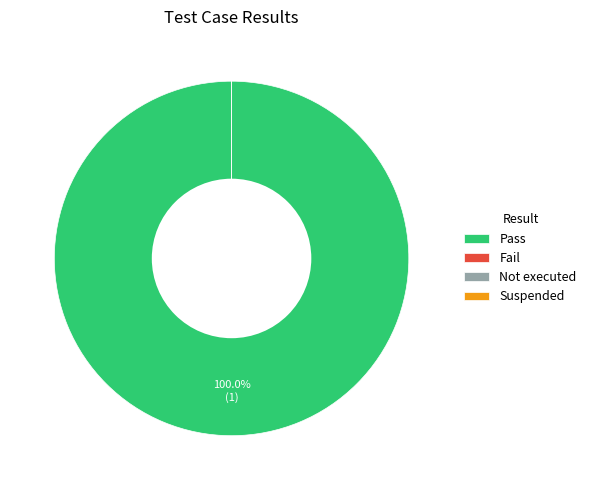

Rank the categories by value from lowest to highest.

Fail, Not executed, Suspended, Pass